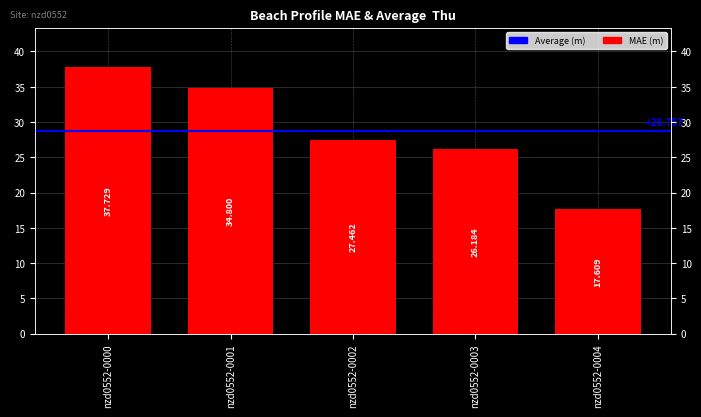

Rank the categories by value from lowest to highest.

nzd0552-0004, nzd0552-0003, nzd0552-0002, nzd0552-0001, nzd0552-0000